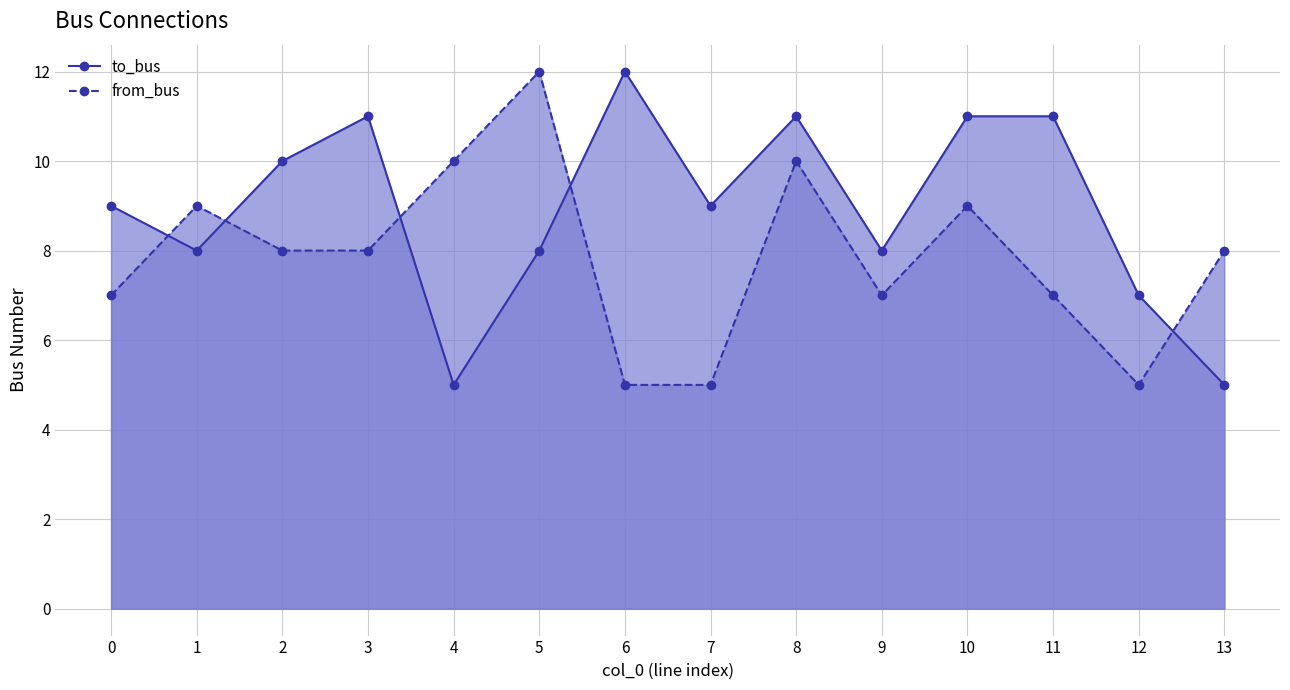

What is the sum of the from_bus values at 13 and 10?

17